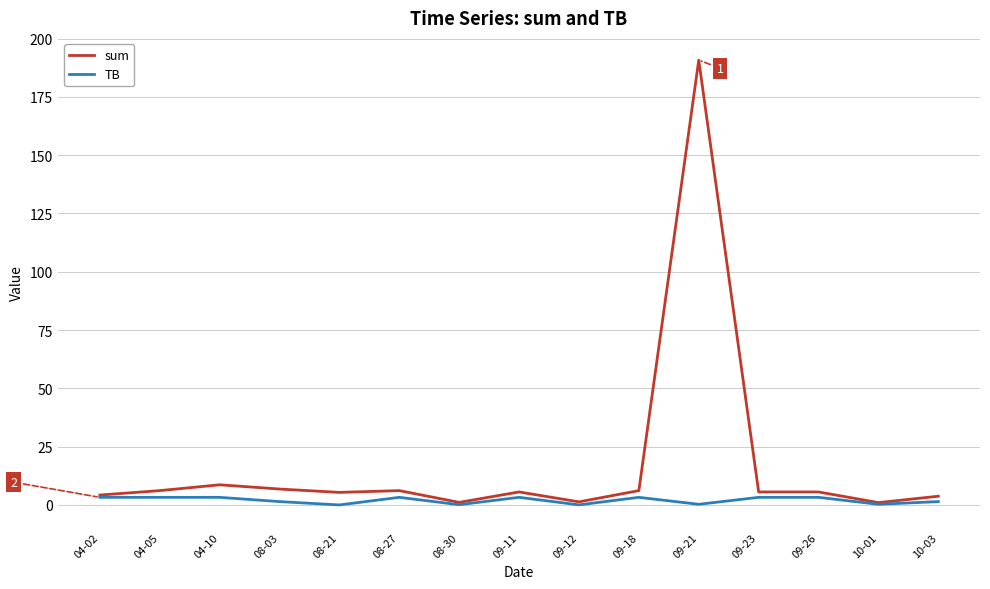

Is the value of sum at 09-11 greater than the value of TB at 09-18?

Yes